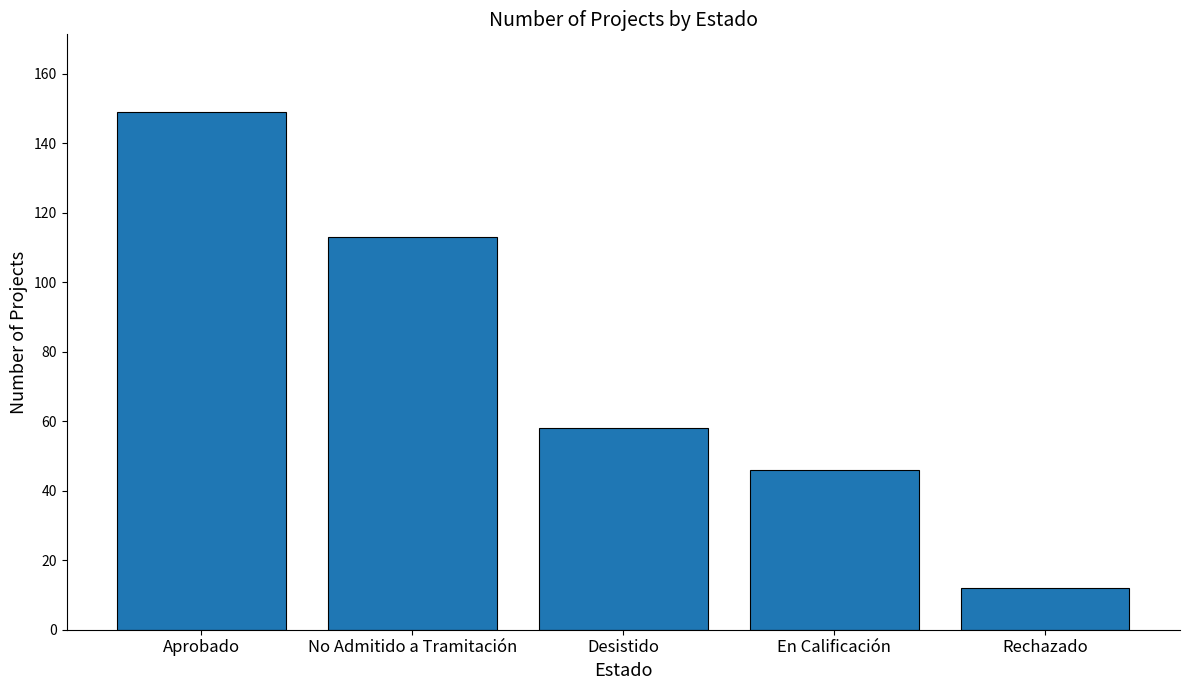

What is the greatest value displayed?

149